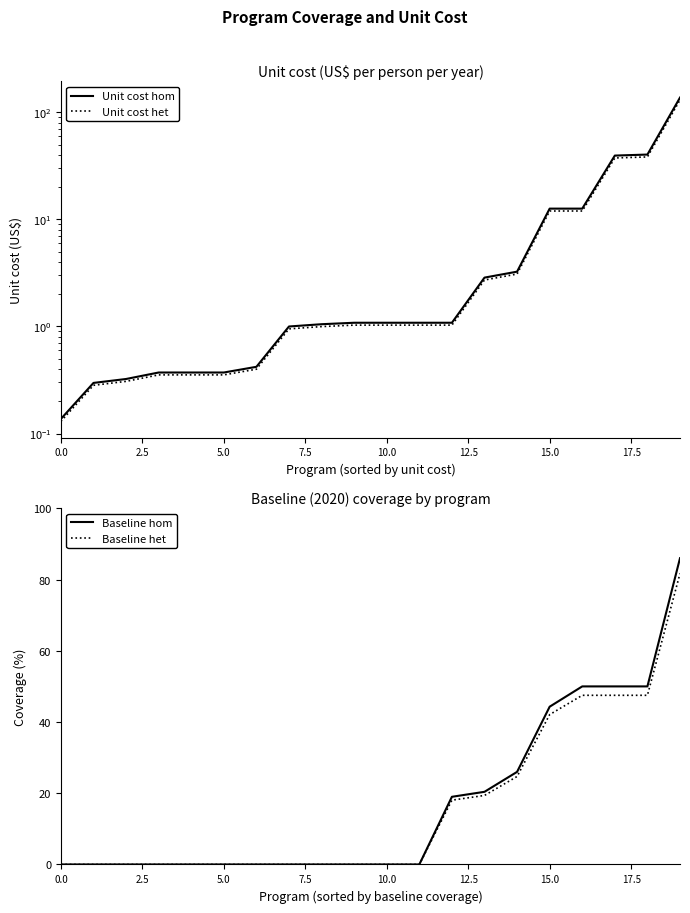

What is the difference between the highest and lowest values at 12?

18.0